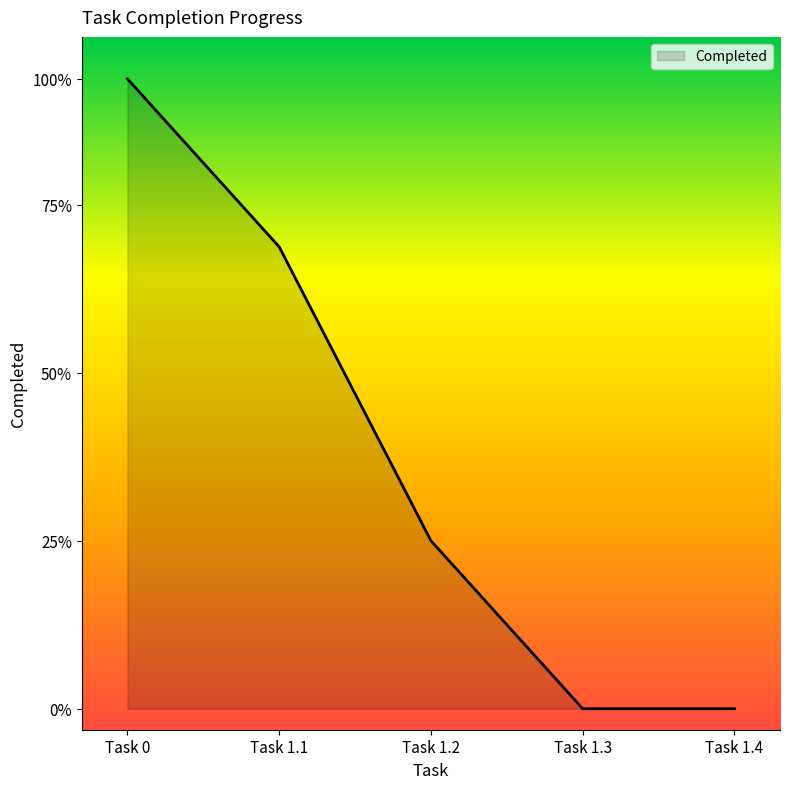

Rank the categories by value from highest to lowest.

Task 0, Task 1.1, Task 1.2, Task 1.3, Task 1.4